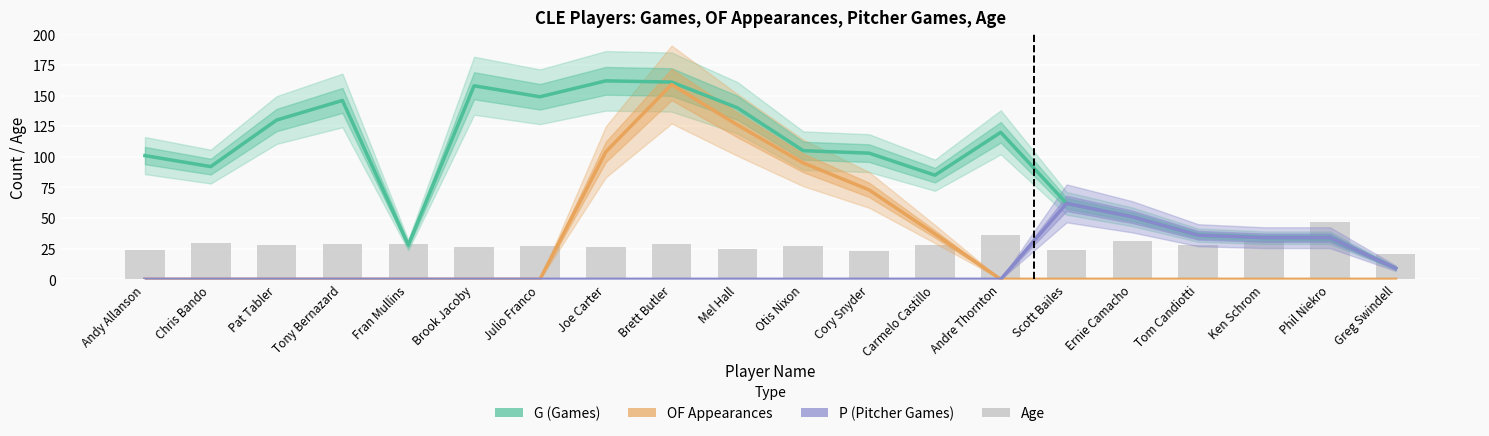

At which label does Age reach its peak?

Phil Niekro